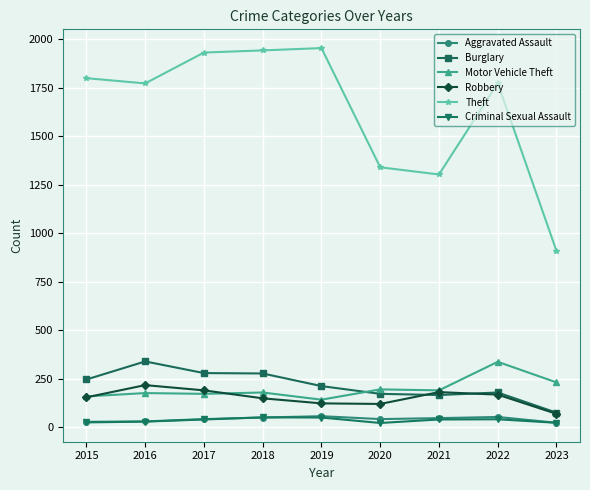

True or false: Theft has a value of 468 at 2022.

False